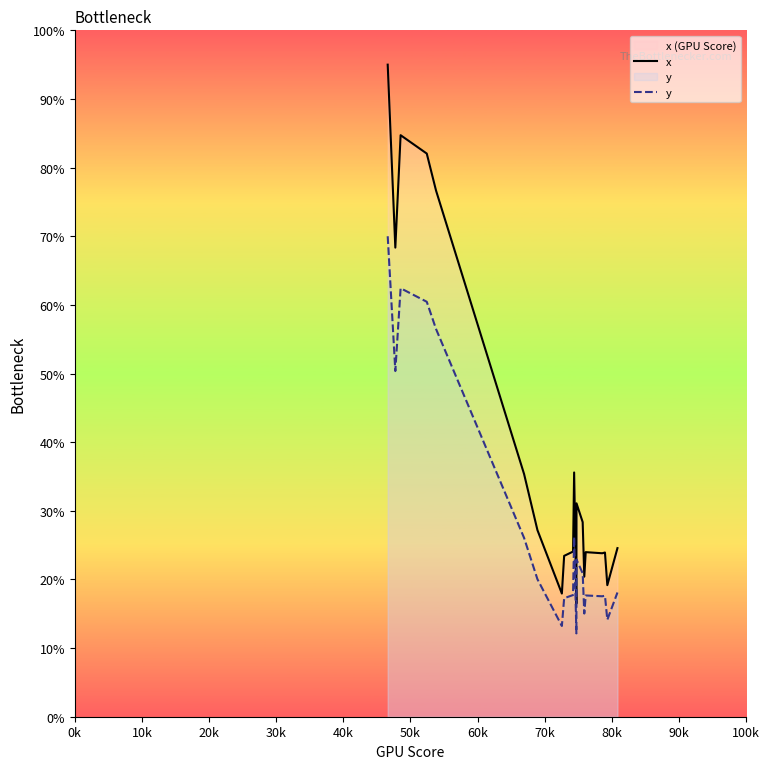

List the series in order of their peak value, lowest first.

y, x